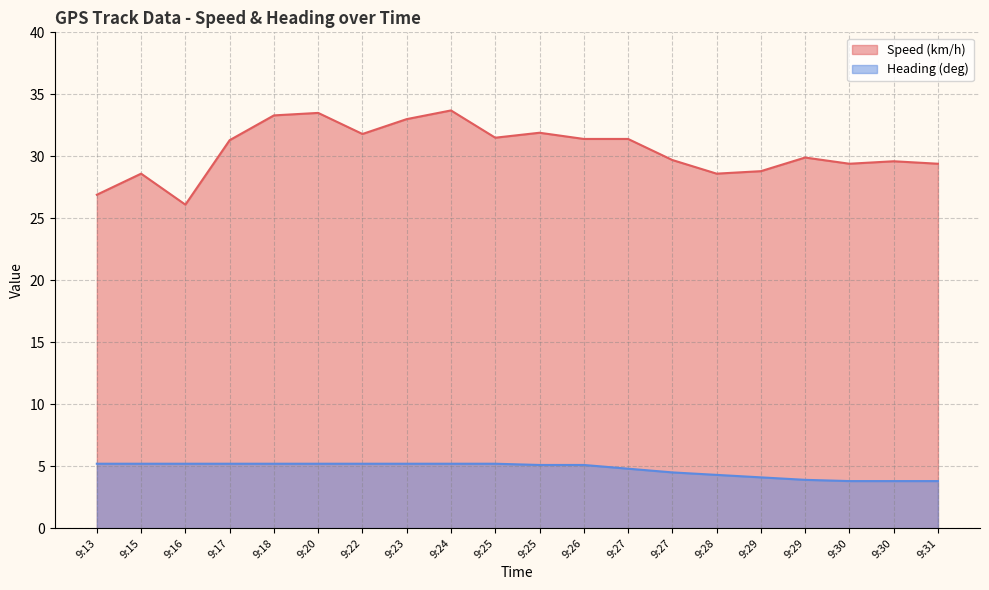

What is the value of the Speed (km/h) point at the 10th from the left?

31.5